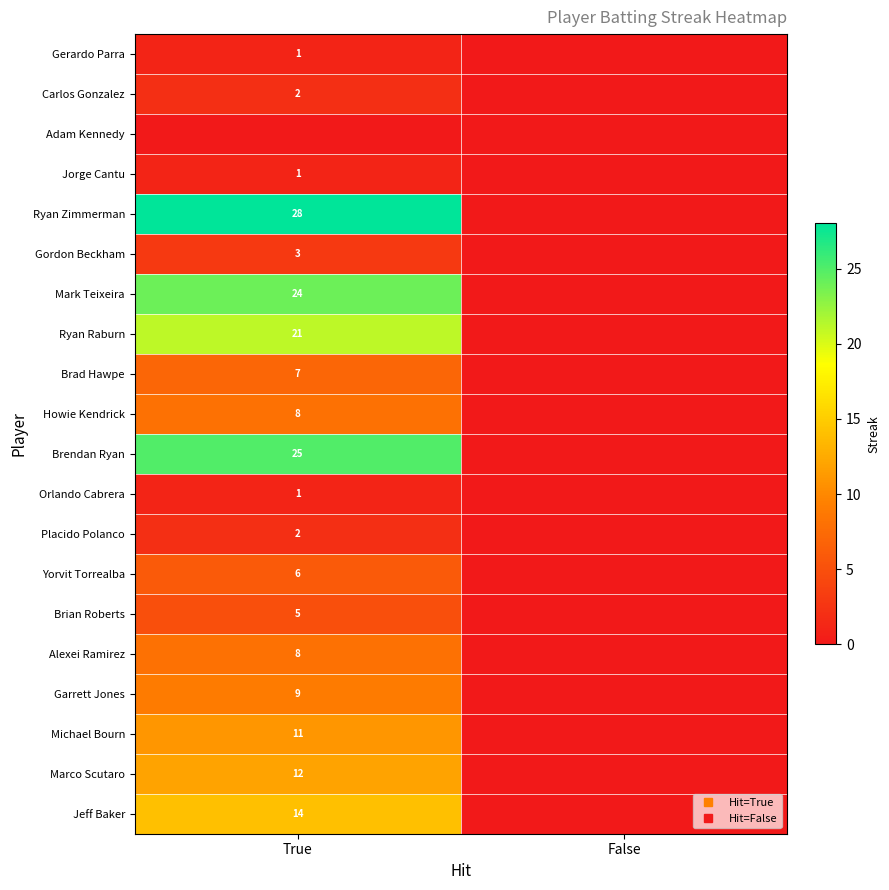

Count the number of categories in the chart.

2